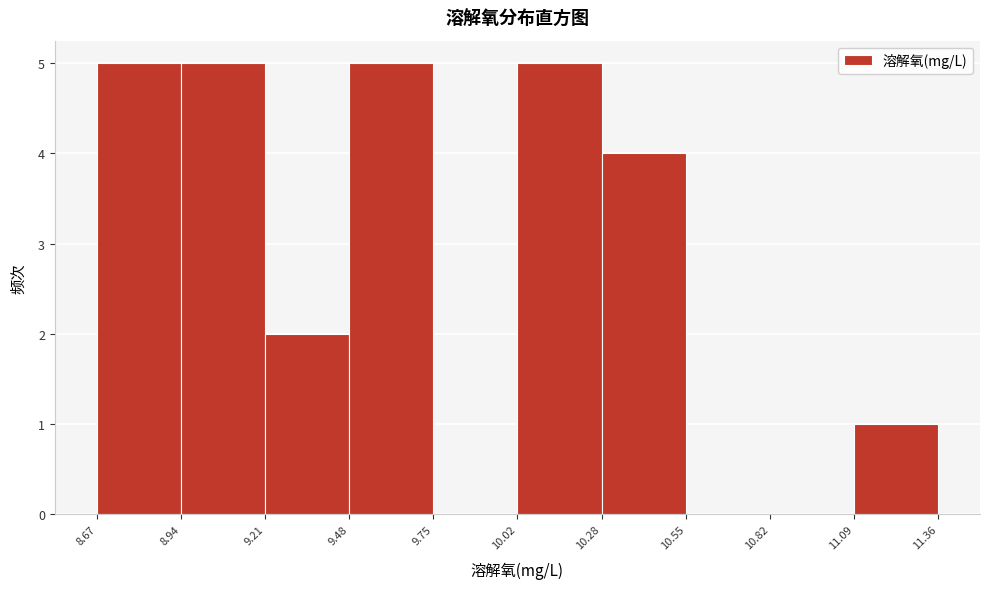

Reading left to right, transcribe this chart: for each bar, give the range it covers on the x-axis and its height. The values are not printed on the chart, so give them approximately, as read against the axis.

8.67 to 8.94: 5
8.94 to 9.21: 5
9.21 to 9.48: 2
9.48 to 9.75: 5
9.75 to 10.02: 0
10.02 to 10.28: 5
10.28 to 10.55: 4
10.55 to 10.82: 0
10.82 to 11.09: 0
11.09 to 11.36: 1